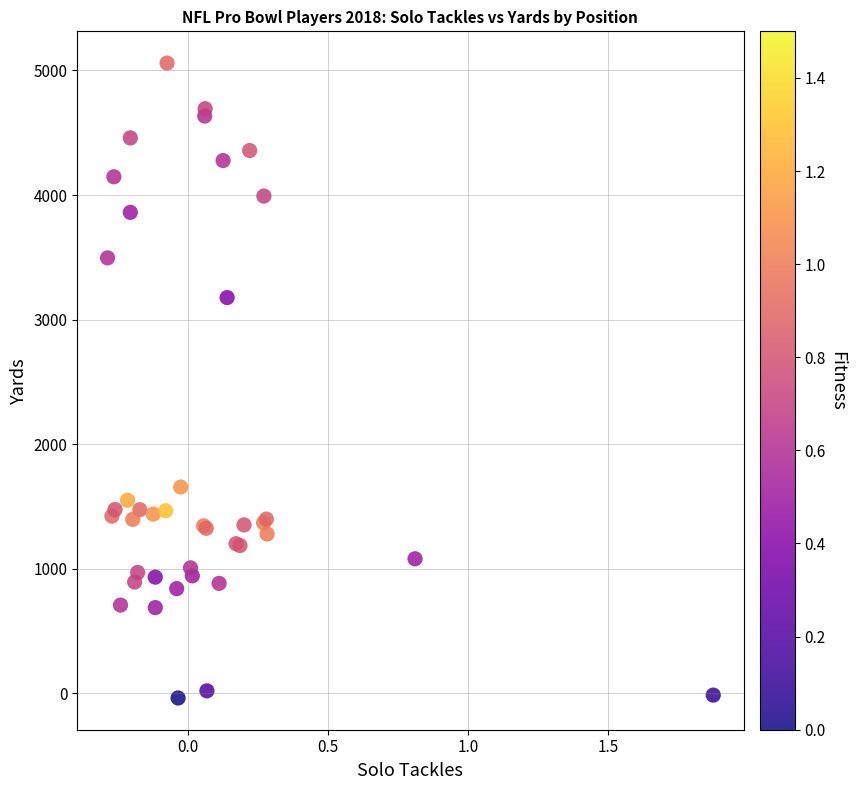

What Y value in the scatter plot is closest to 2510?

3176.4